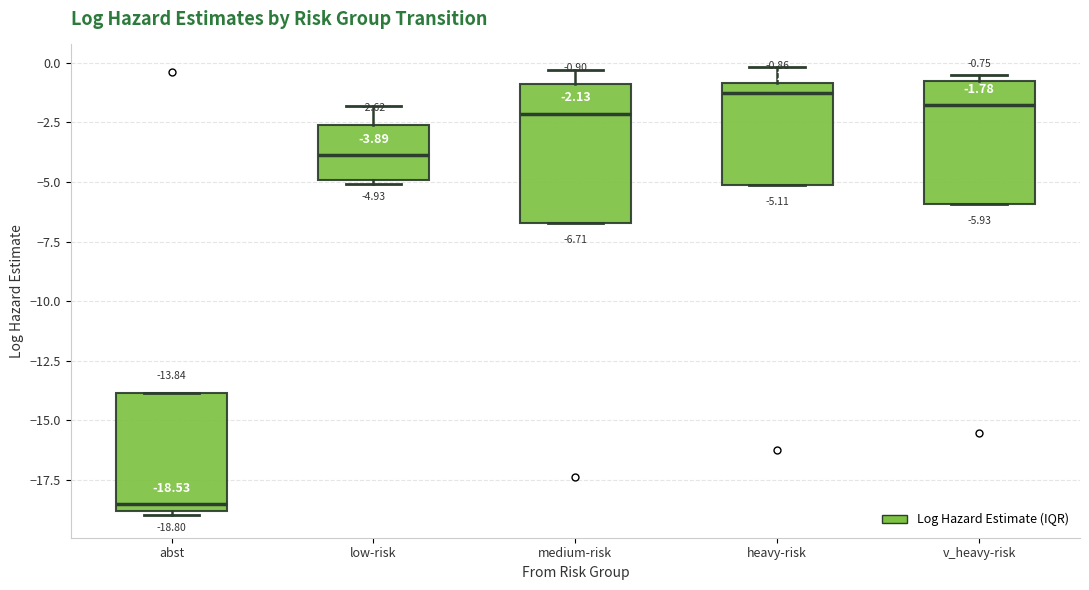

Comparing the boxes themselves (not the whiskers), which one is the tallest?

medium-risk